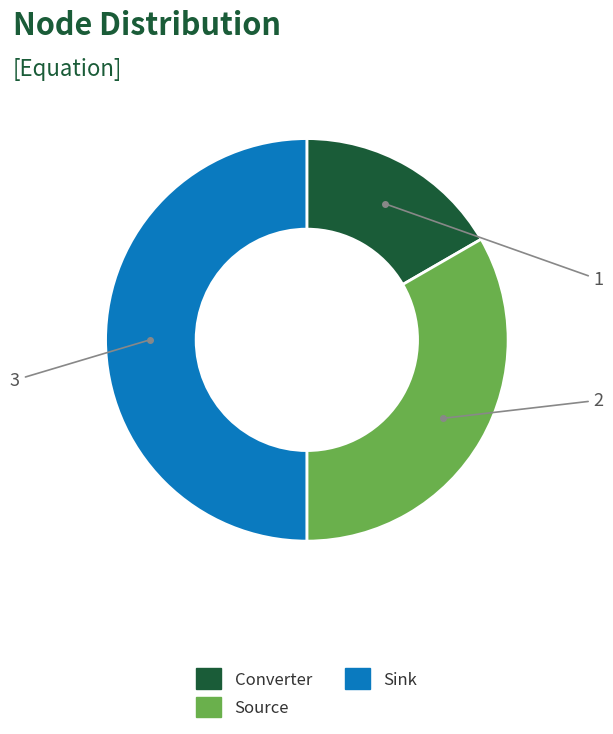

Rank the categories by value from lowest to highest.

Converter, Source, Sink